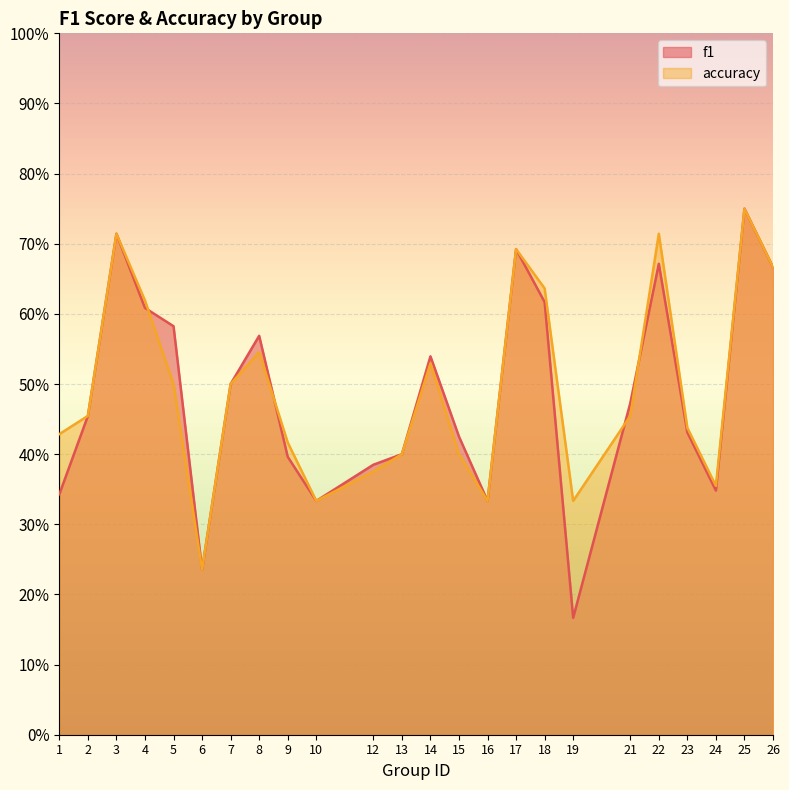

Reading right to left, extract all data points from this chart.

f1: 26=0.7	25=0.8	24=0.3	23=0.4	22=0.7	21=0.5	19=0.2	18=0.6	17=0.7	16=0.3	15=0.4	14=0.5	13=0.4	12=0.4	10=0.3	9=0.4	8=0.6	7=0.5	6=0.2	5=0.6	4=0.6	3=0.7	2=0.5	1=0.3
accuracy: 26=0.7	25=0.8	24=0.4	23=0.4	22=0.7	21=0.5	19=0.3	18=0.6	17=0.7	16=0.3	15=0.4	14=0.5	13=0.4	12=0.4	10=0.3	9=0.4	8=0.5	7=0.5	6=0.2	5=0.5	4=0.6	3=0.7	2=0.5	1=0.4